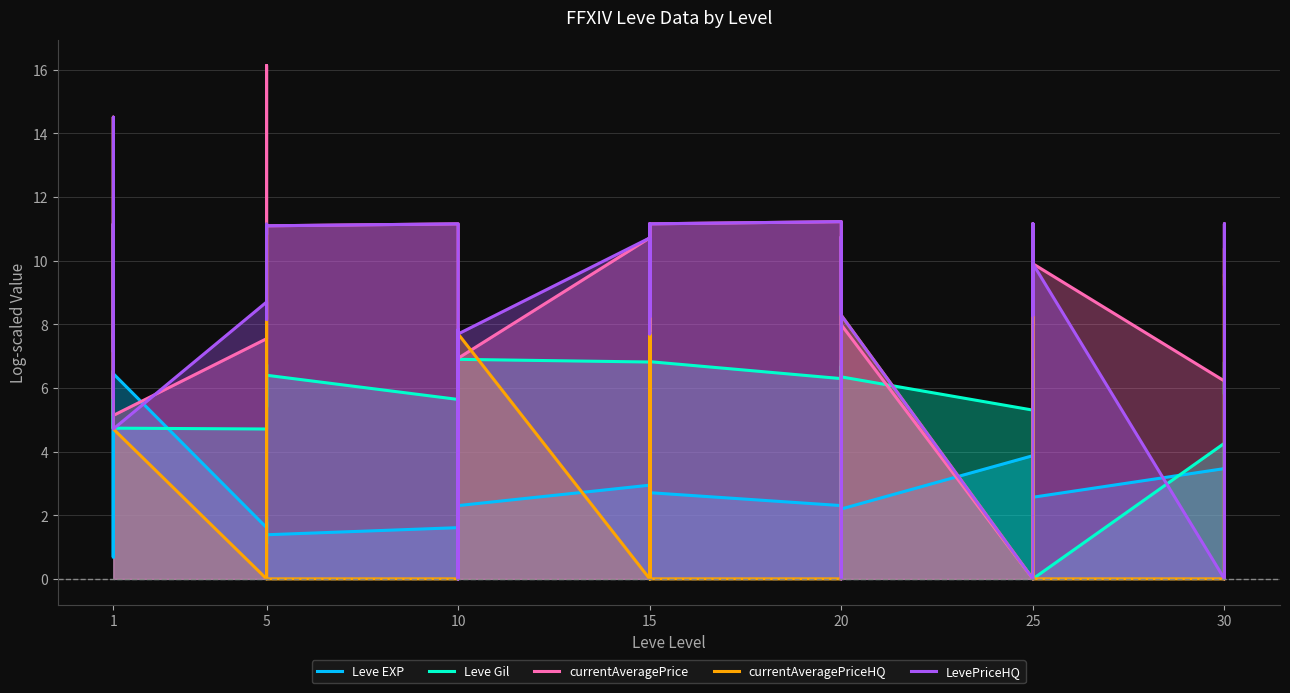

What is the average value of the LevePriceHQ series?

8.3